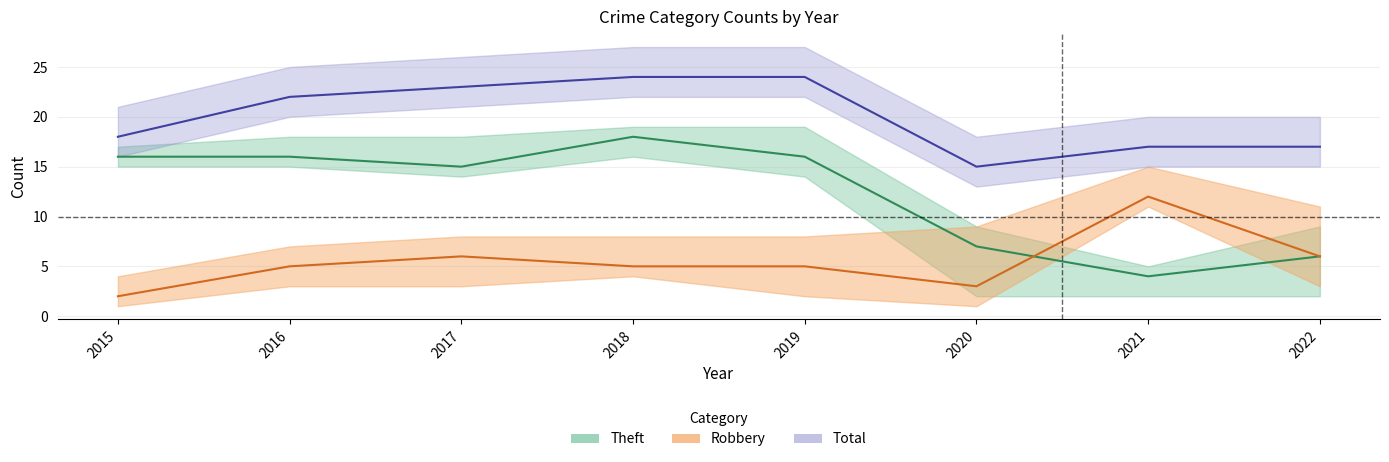

Does the chart have visible grid lines?

Yes